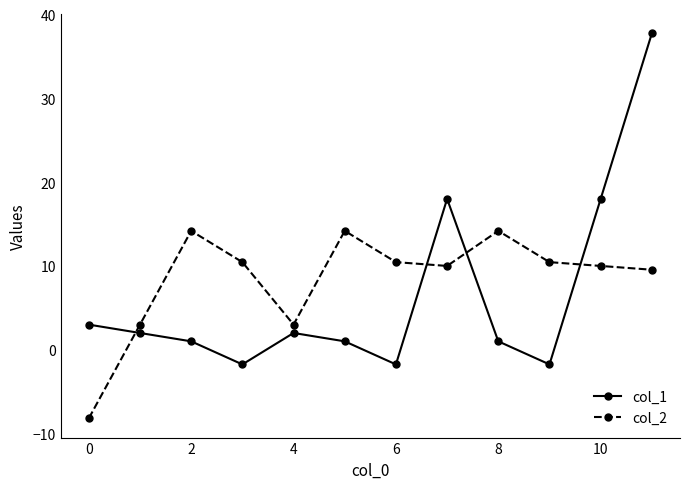

Which series has the widest spread of values?

col_1